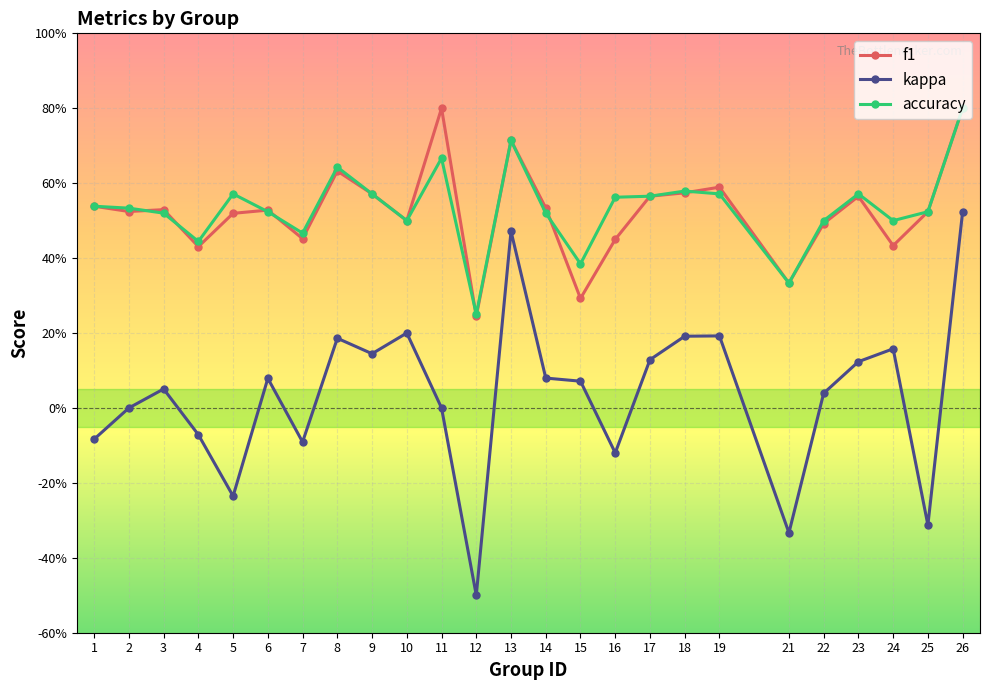

Does the chart have visible grid lines?

Yes